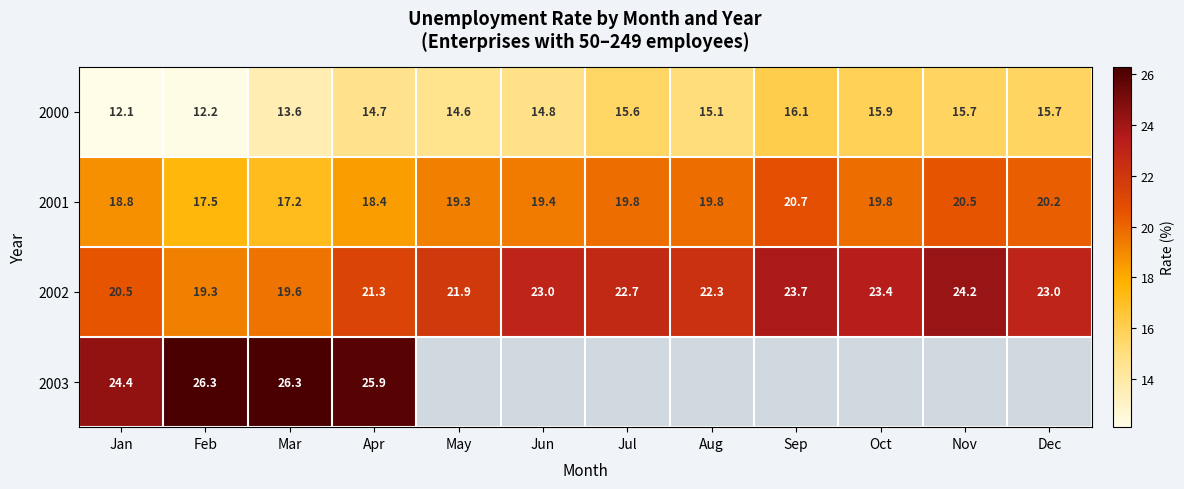

The 2001 series shows 33.7 at Jul. True or false?

False